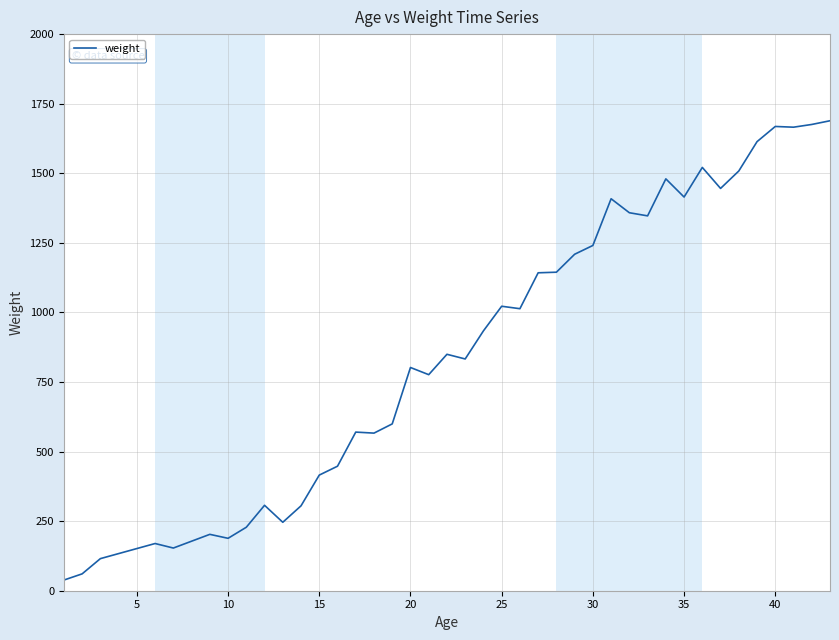

What is the difference between the maximum and second lowest values?

1628.1